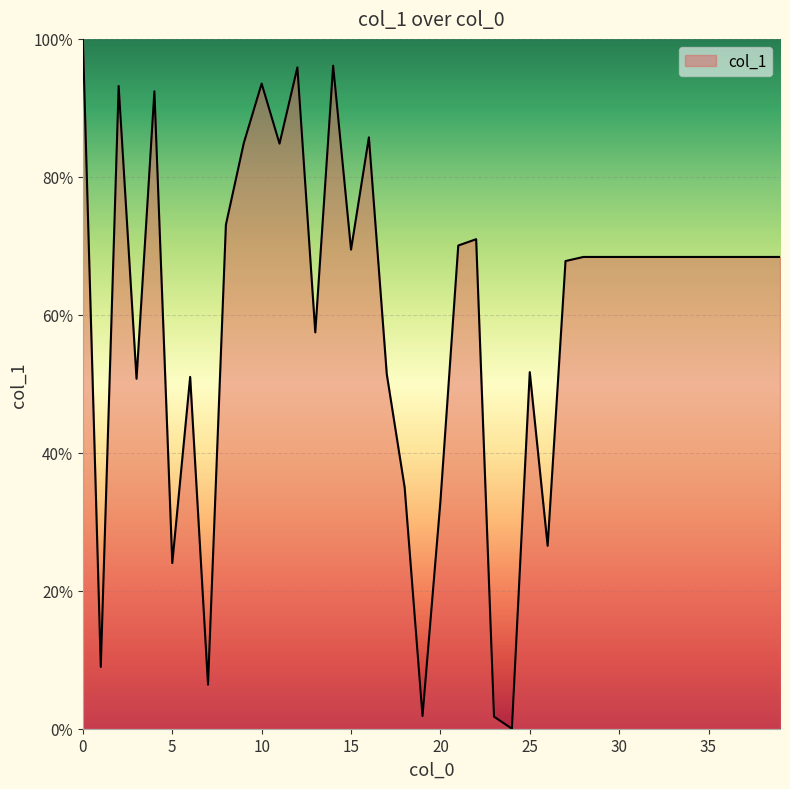

What is the maximum value shown in the chart?

100.0